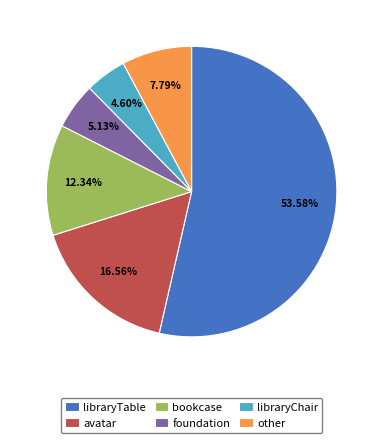

Combined, do foundation and libraryChair account for over 50%?

No